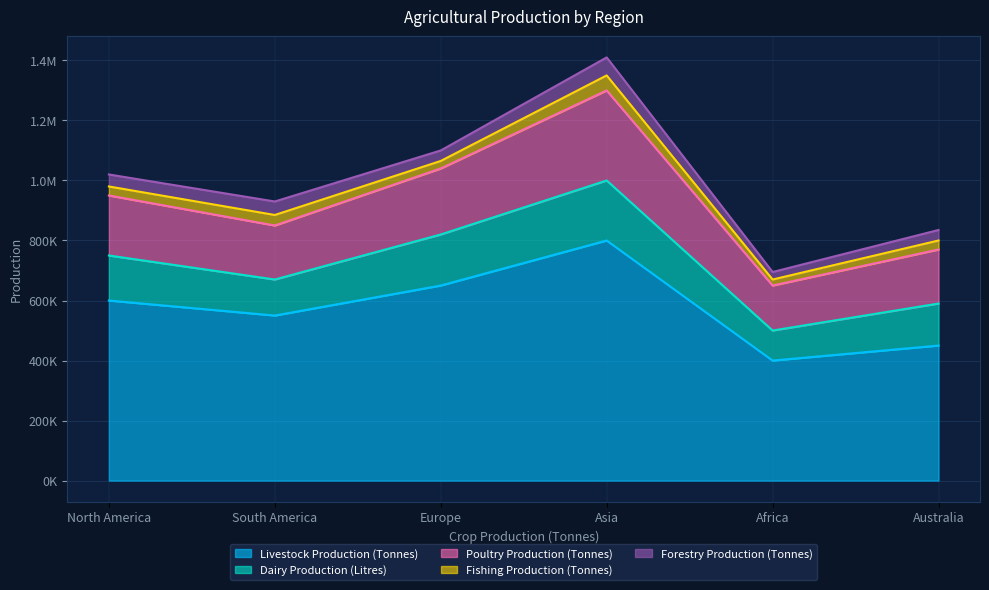

Is it true that Livestock Production (Tonnes) equals 899684 at South America?

False